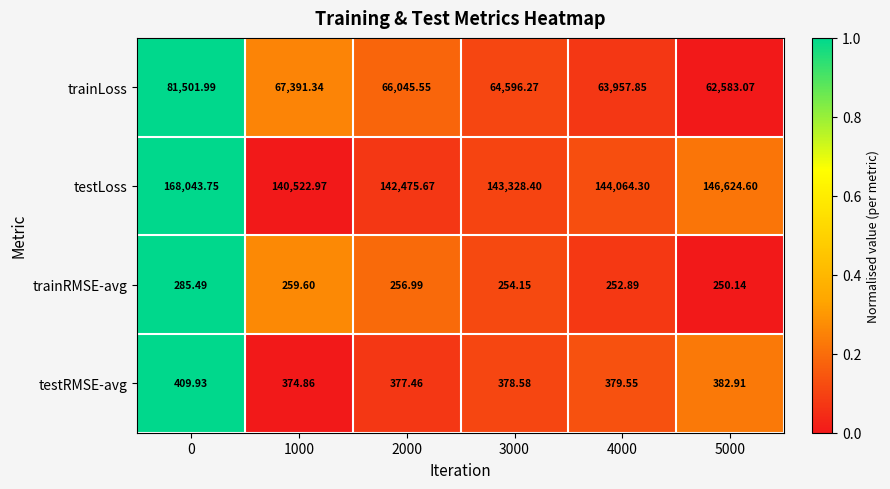

Which series has the largest total across all categories?

testLoss